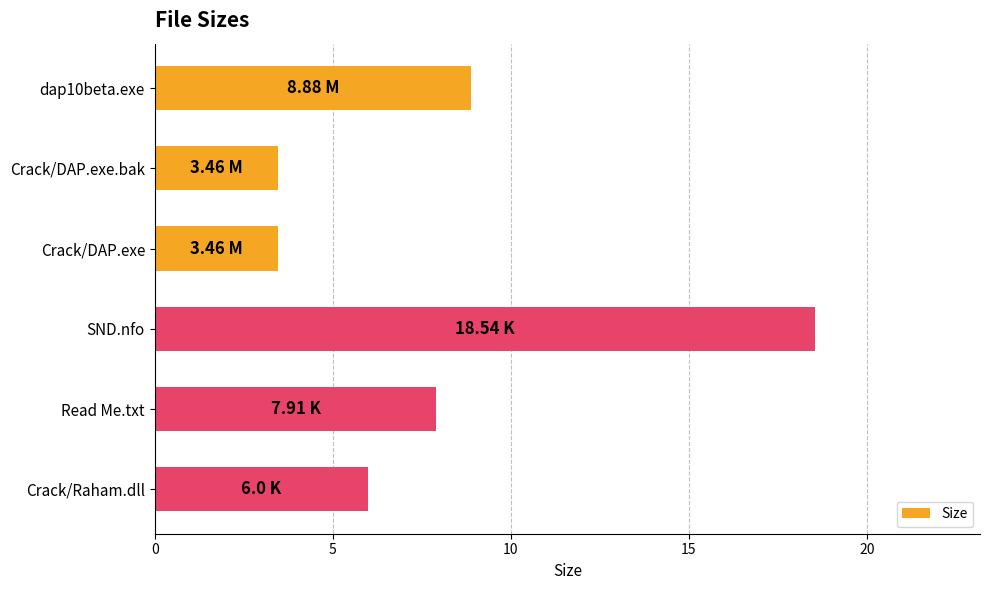

What is the change in value from SND.nfo to Read Me.txt?

-10.6